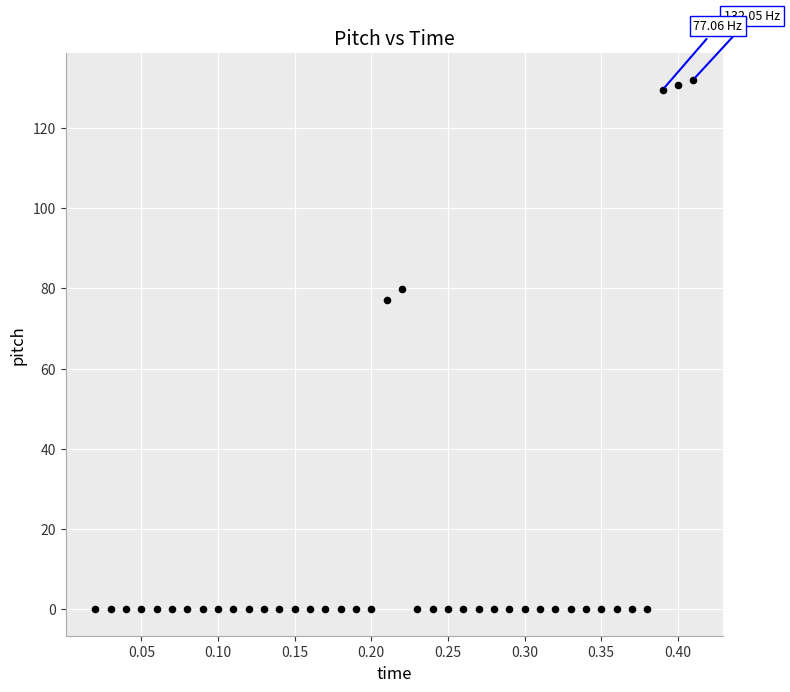

What is the range of Y values (max minus min)?

132.0